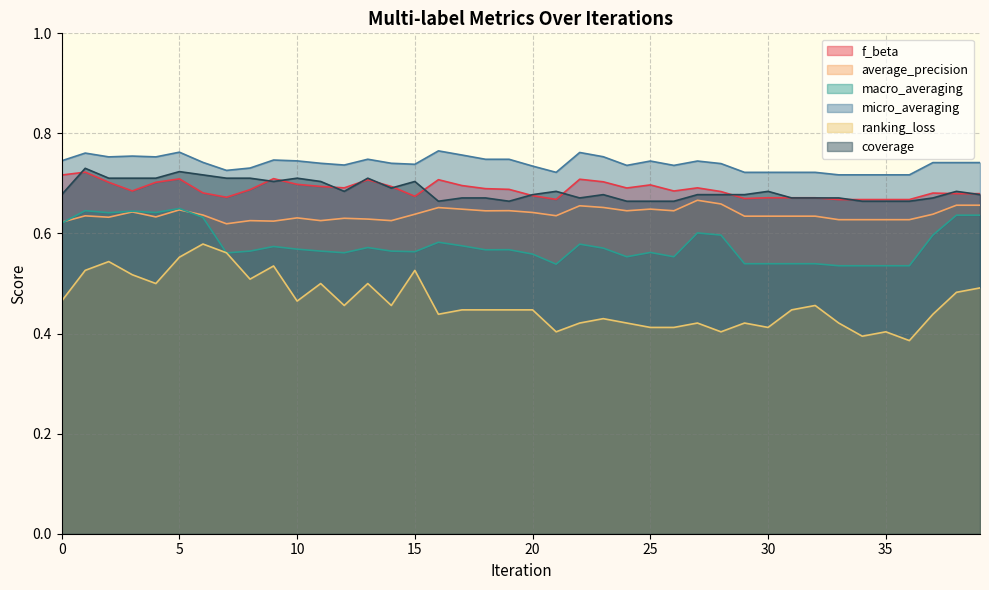

Which has a higher value, 38 or 39?

38